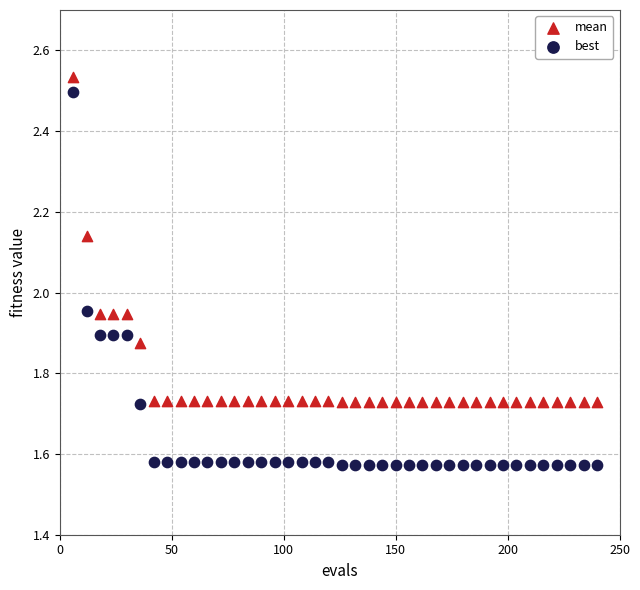

Which series has the largest Y range (max minus min)?

best